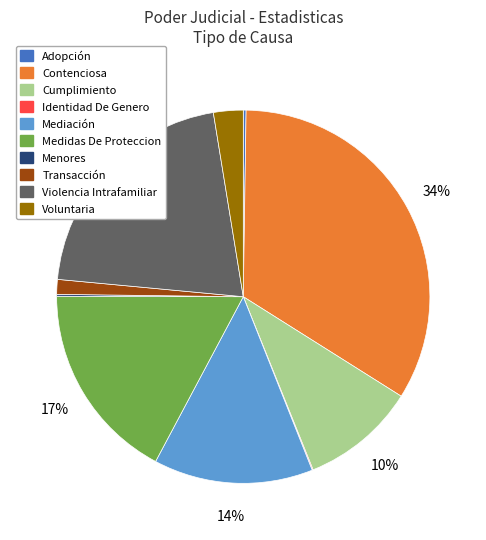

To the nearest percent, what is the average slice percentage?

10%